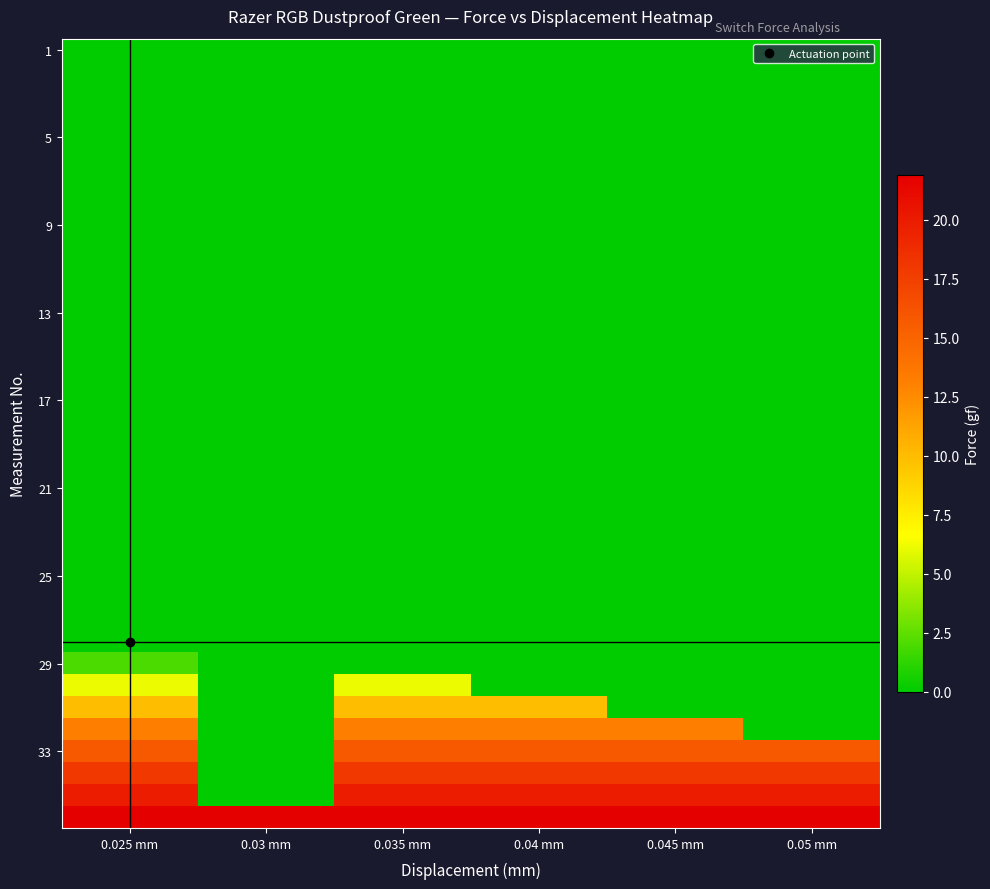

What is the spread (max minus min) of values at 0.045 mm?

21.9